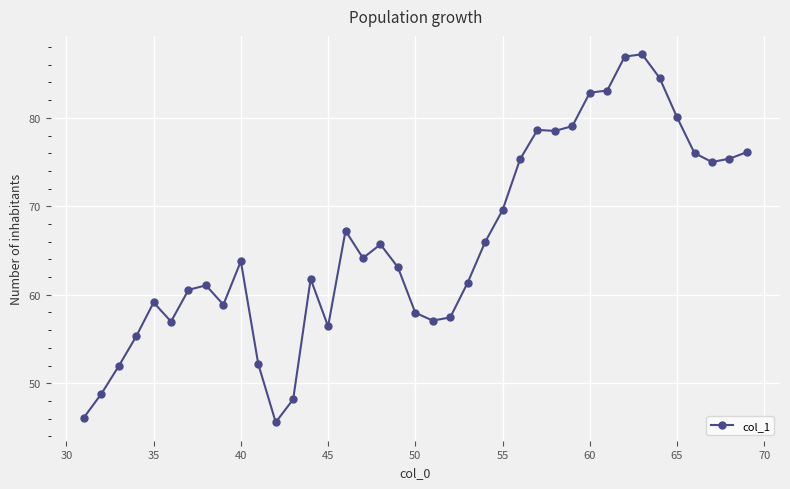

What is the minimum value shown in the chart?

45.6